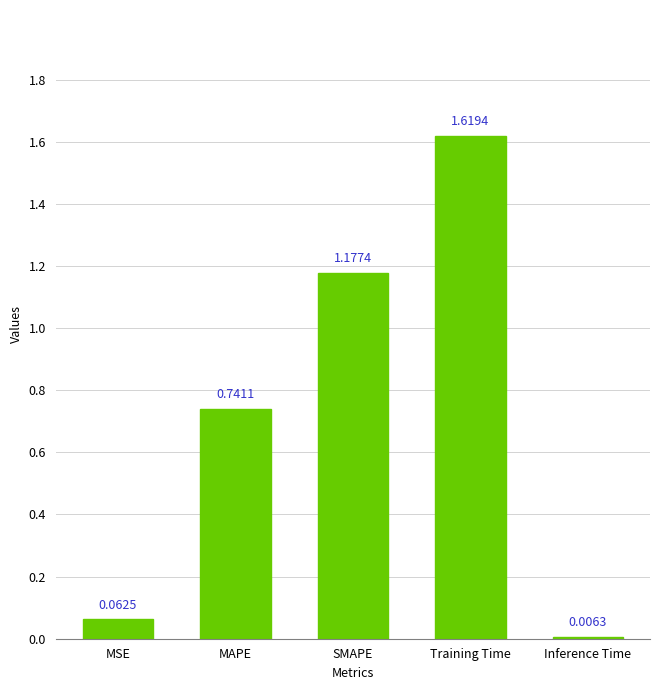

Rank the categories by value from highest to lowest.

Training Time, SMAPE, MAPE, MSE, Inference Time